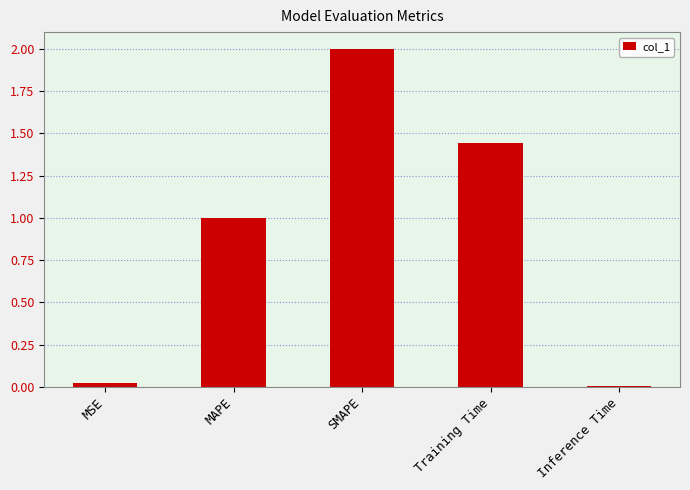

Where is the data nearest to the value 1?

MAPE